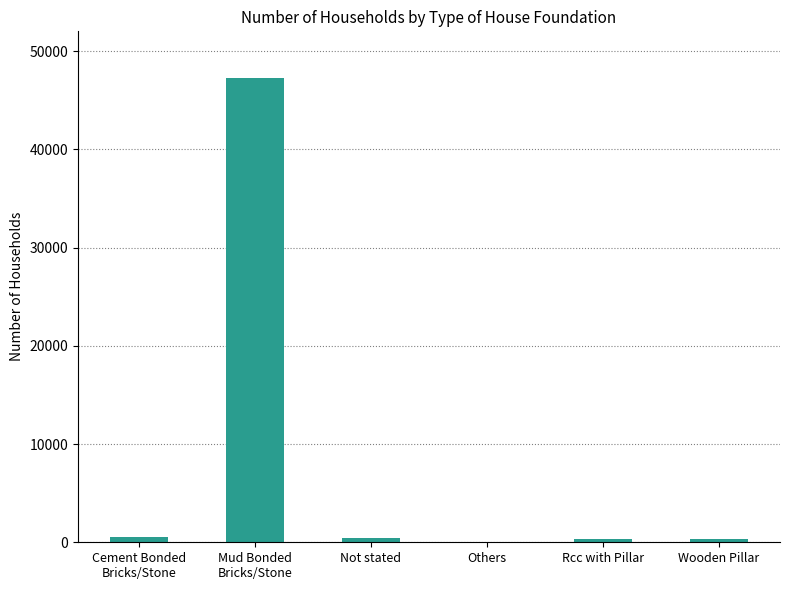

What is the sum of all values?

48915